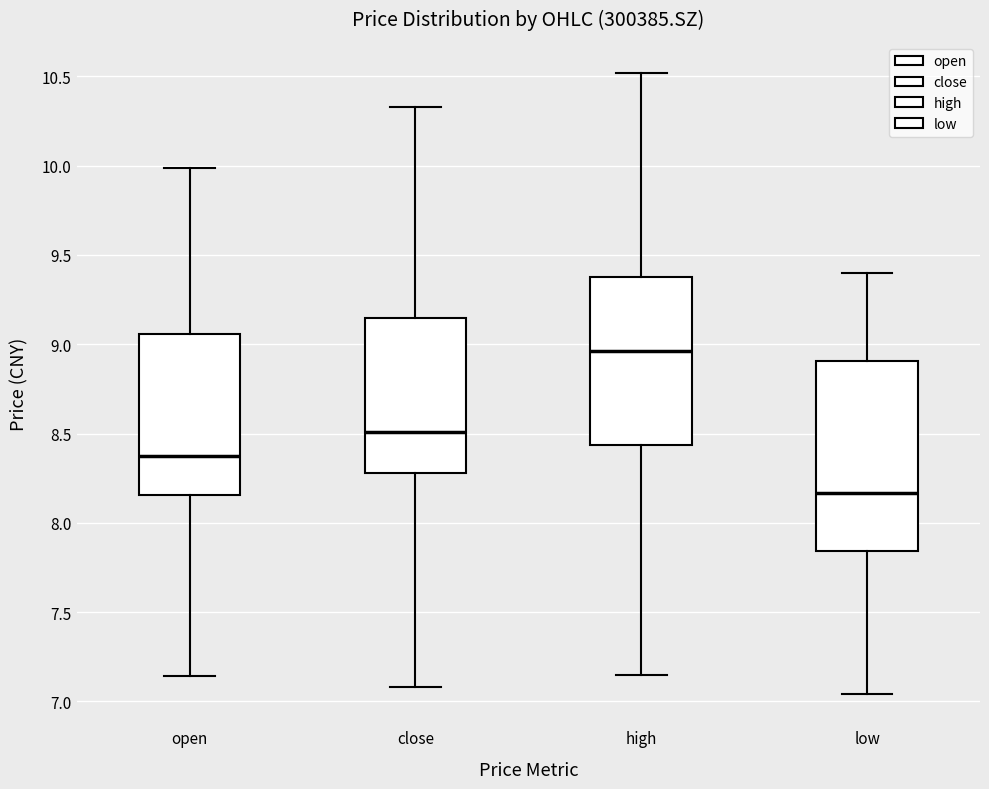

Which box's median line is the lowest?

low